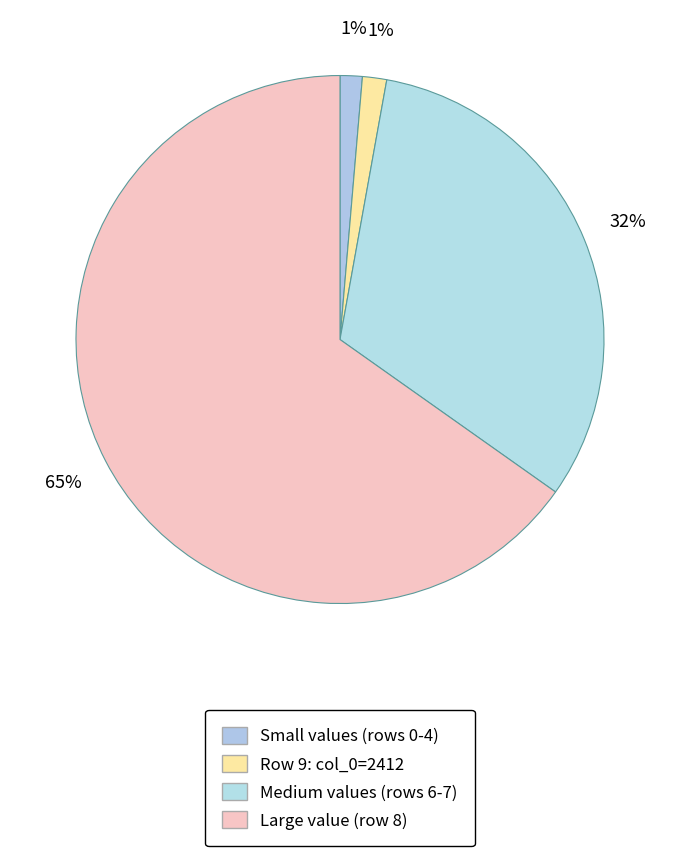

How many slices are in this pie chart?

4